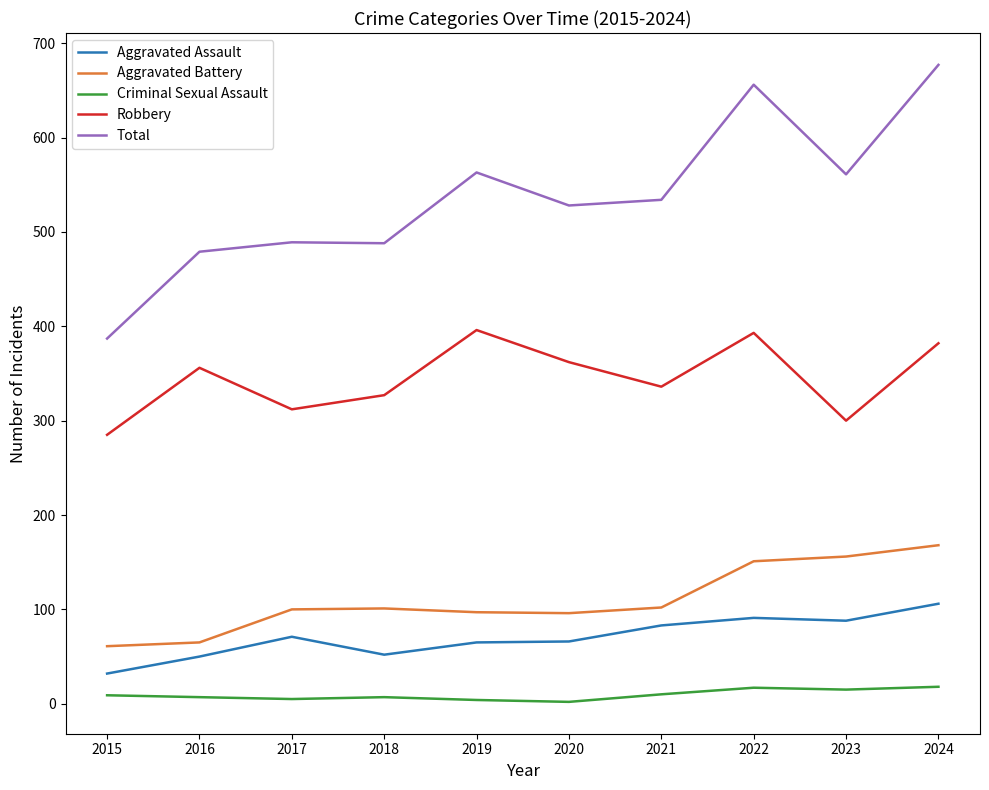

Which category has the highest value across all series?

2024